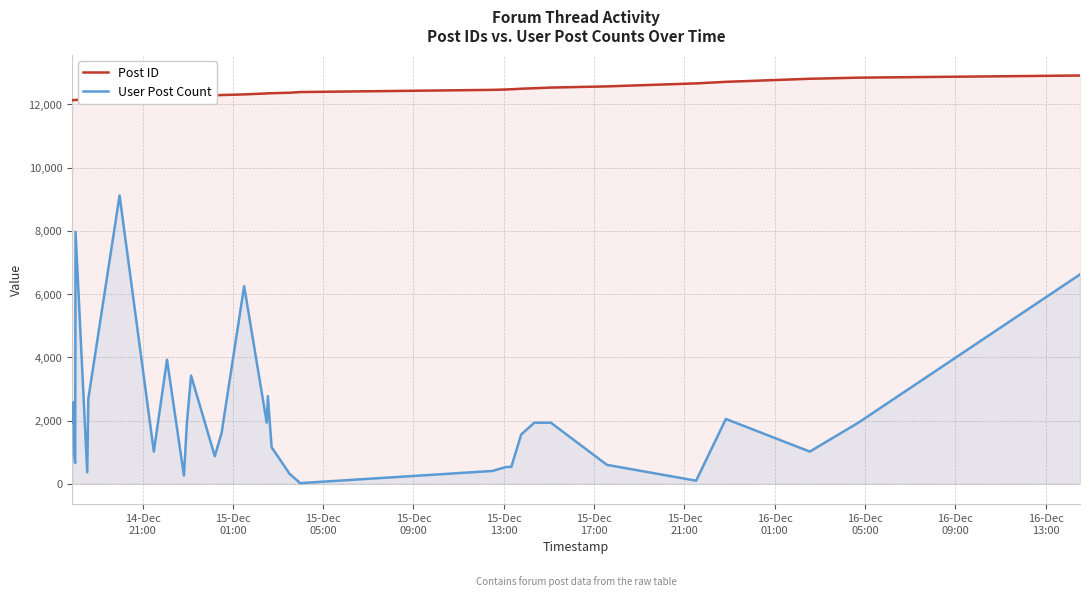

List the series in order of their peak value, highest first.

Post ID, User Post Count